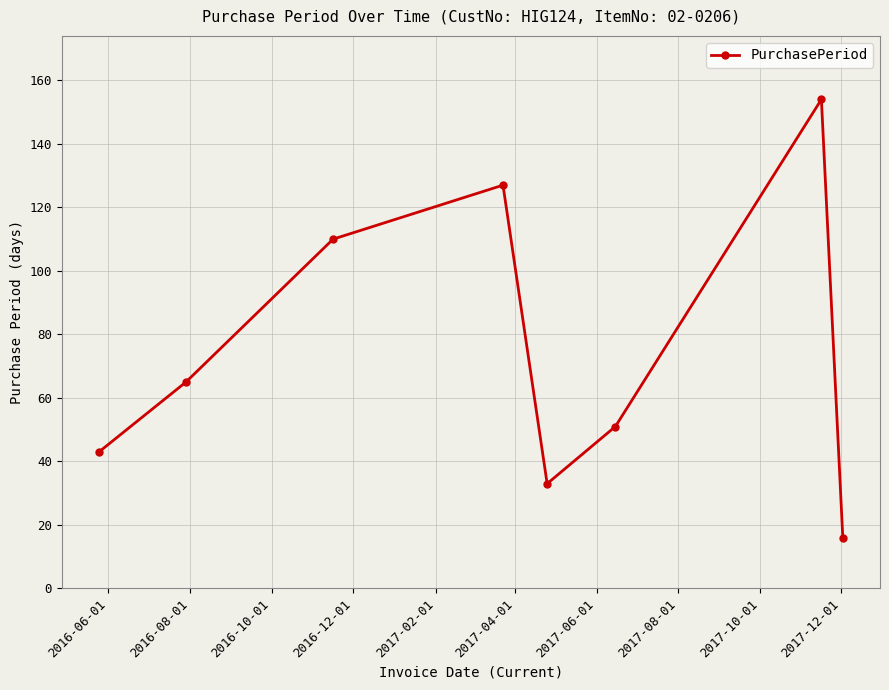

What is the average value?

75